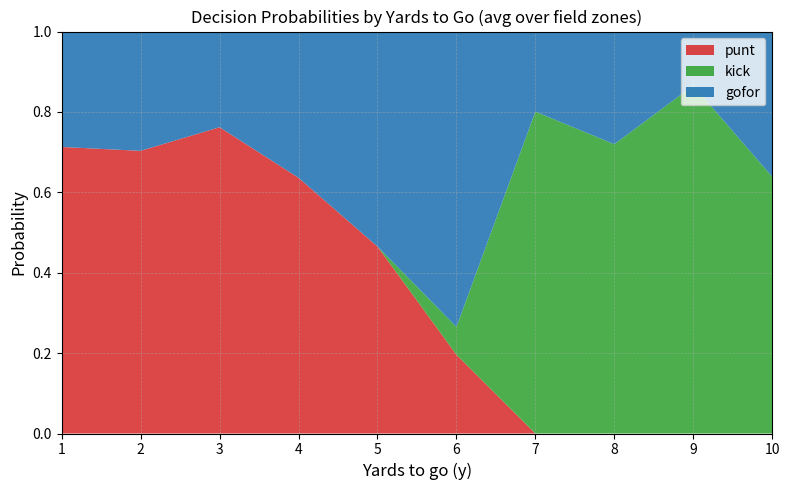

The value of punt at 6 is 0.2. True or false?

True